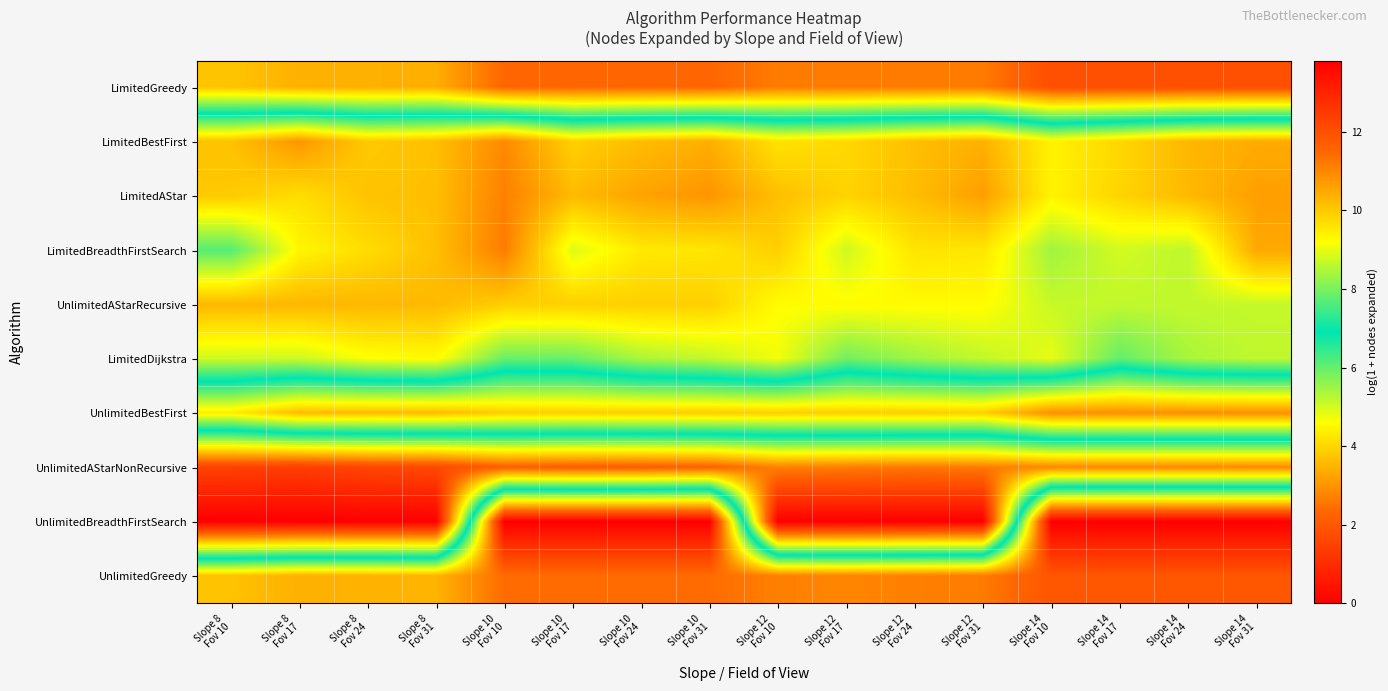

What is the spread (max minus min) of values at Slope 12
Fov 24?

11.2